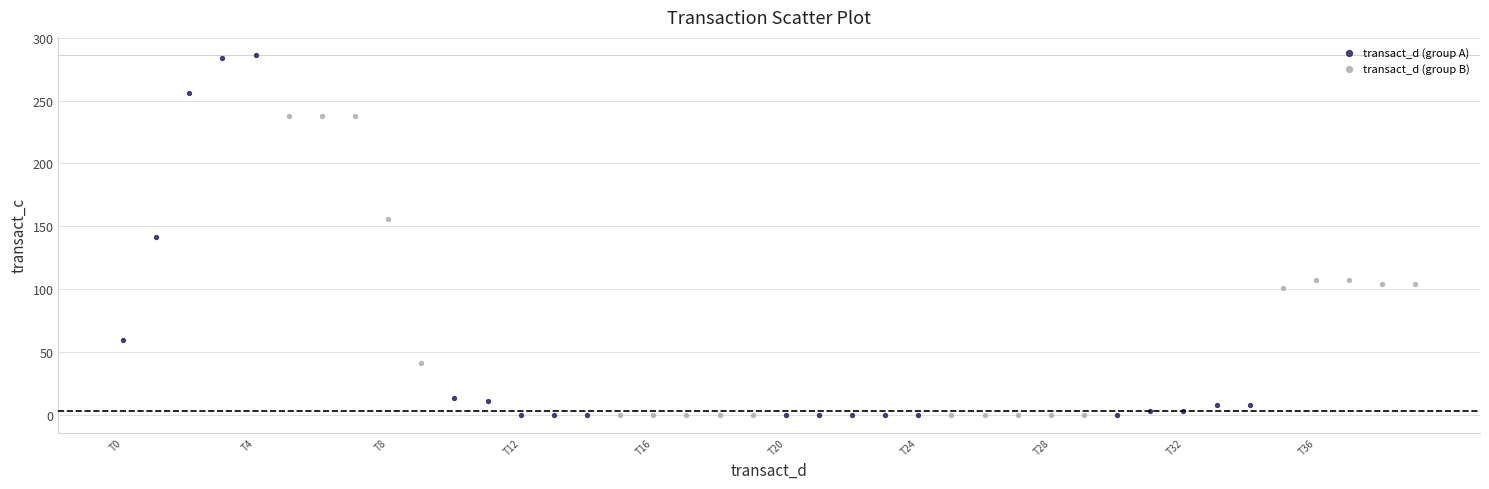

What are all the series names shown in the legend?

transact_d (group A), transact_d (group B)